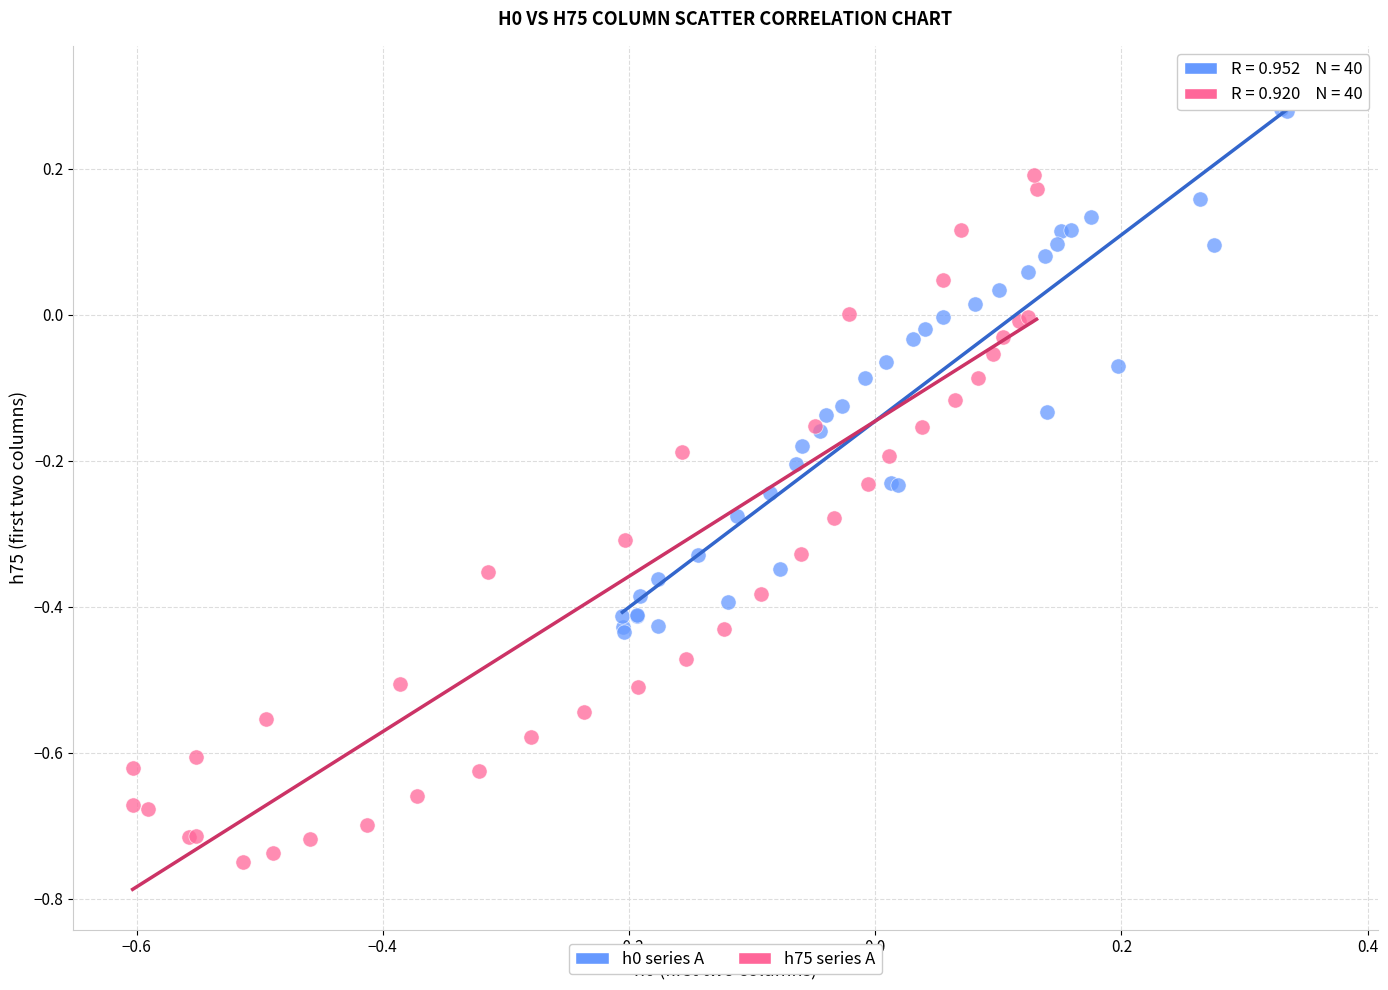

Which series contains the lowest Y value?

h75 series A